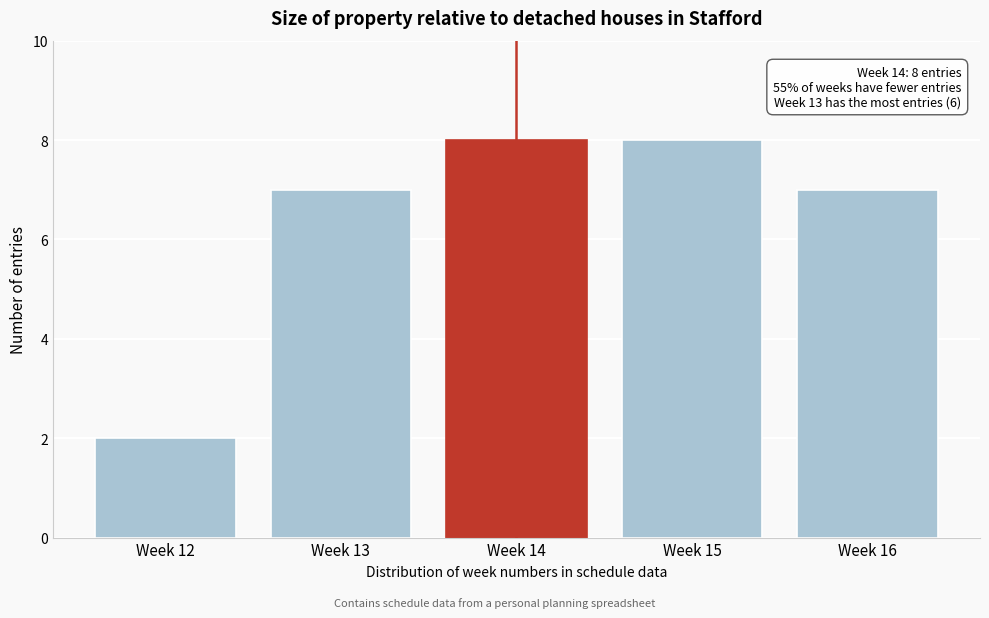

Reading left to right, transcribe all the data shown in this chart.

Week 12=2	Week 13=7	Week 14=8	Week 15=8	Week 16=7